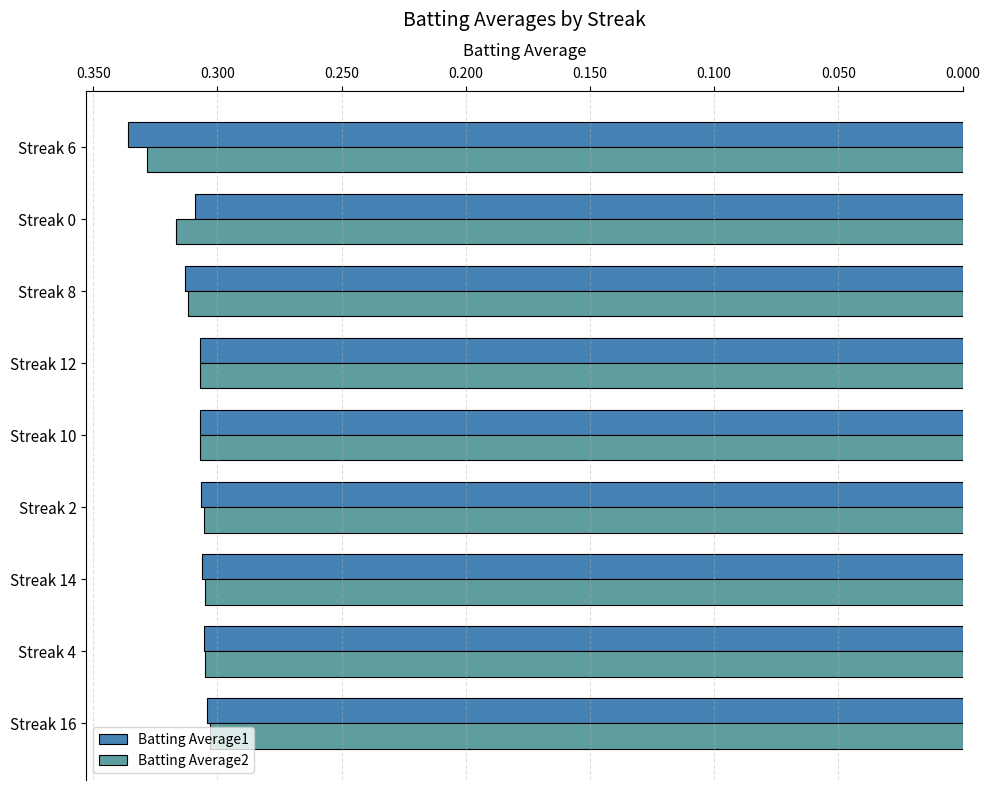

At which category does the chart reach its peak across all series?

Streak 6